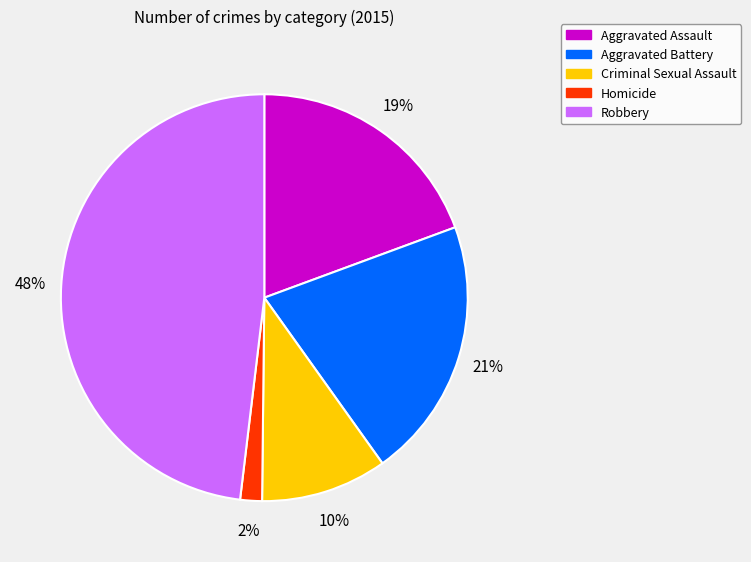

Is there a majority slice in this chart?

No